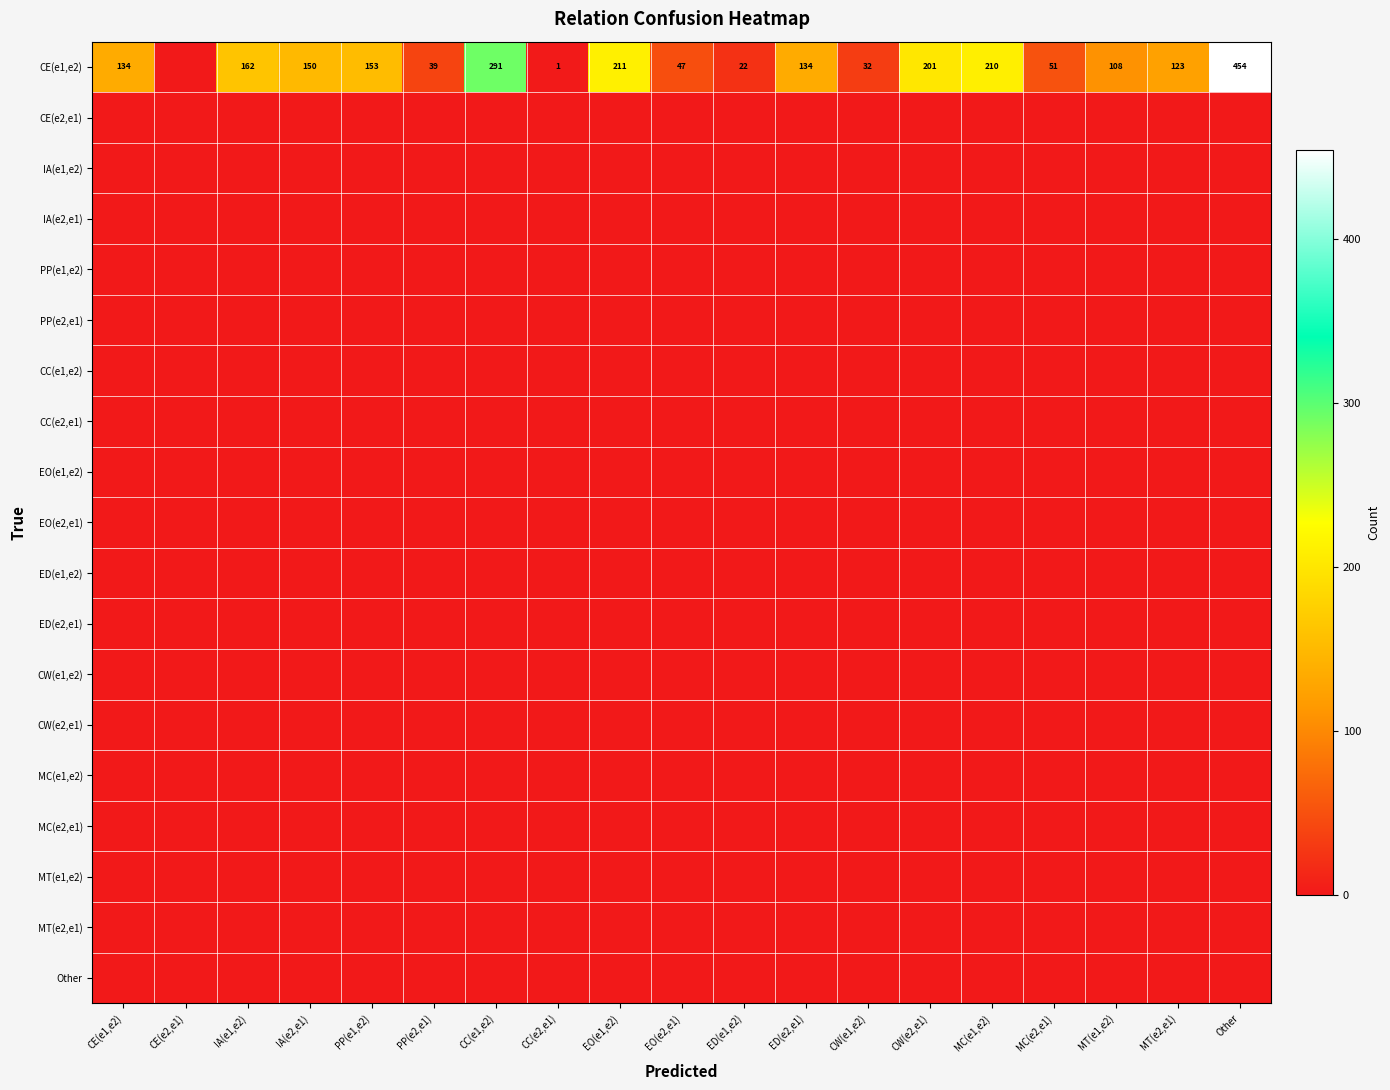

What is the difference between the highest and lowest values at EO(e1,e2)?

211